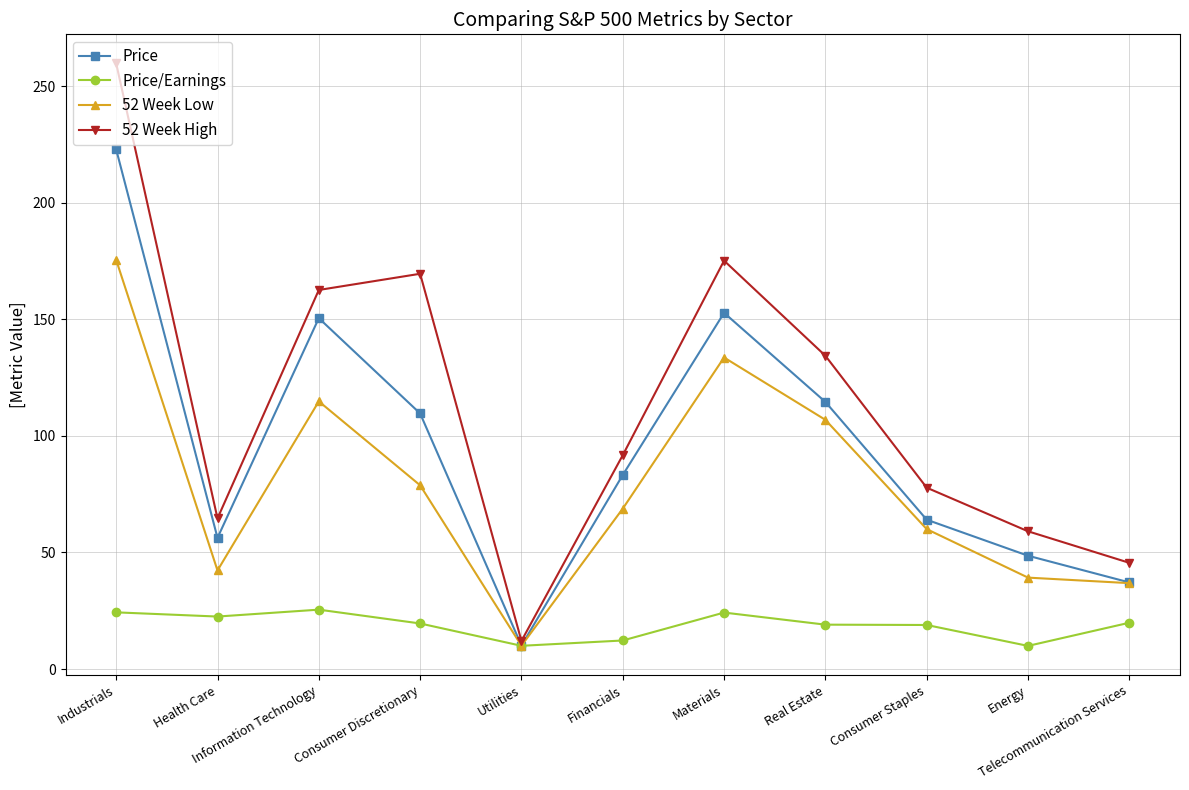

What is the value of the 52 Week Low point at the 4th from the left?

78.8